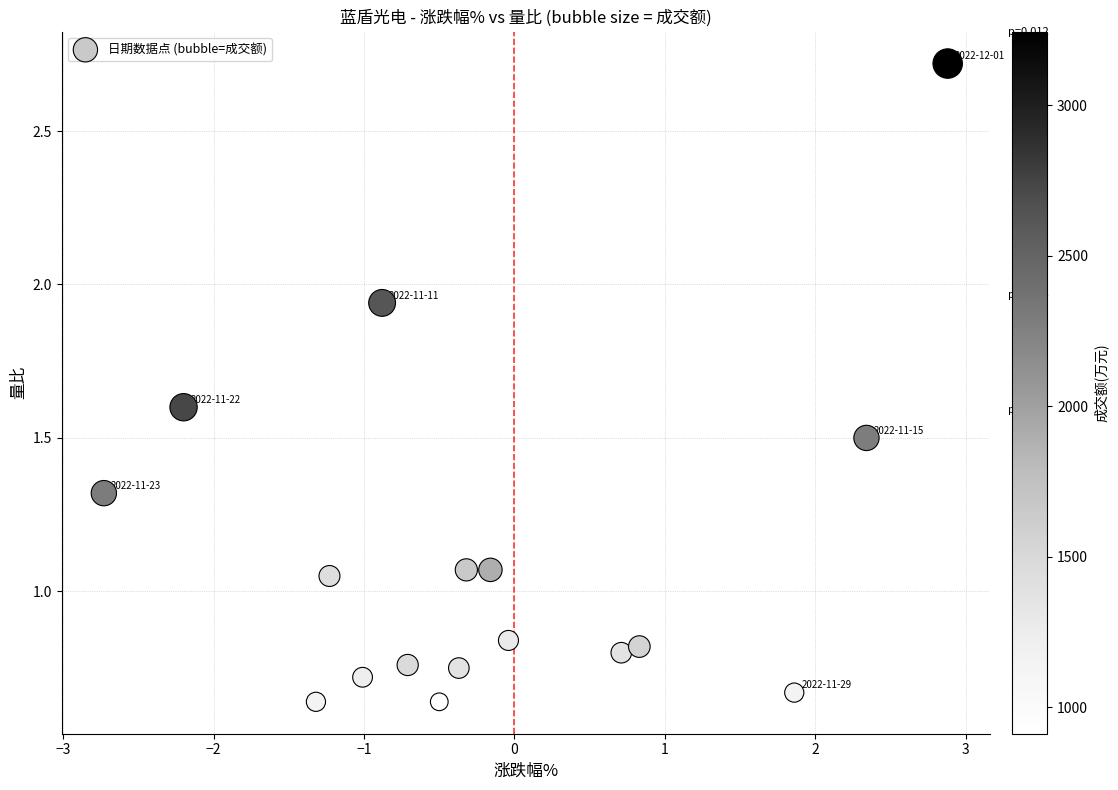

What is the range of X values (max minus min)?

5.6